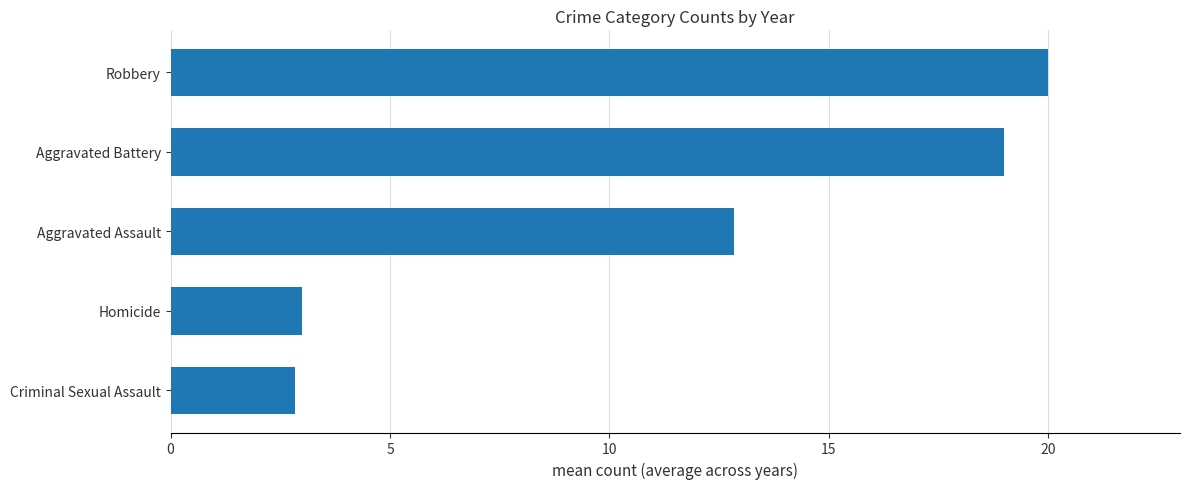

The chart shows a value of 19.0 at Aggravated Battery. True or false?

True